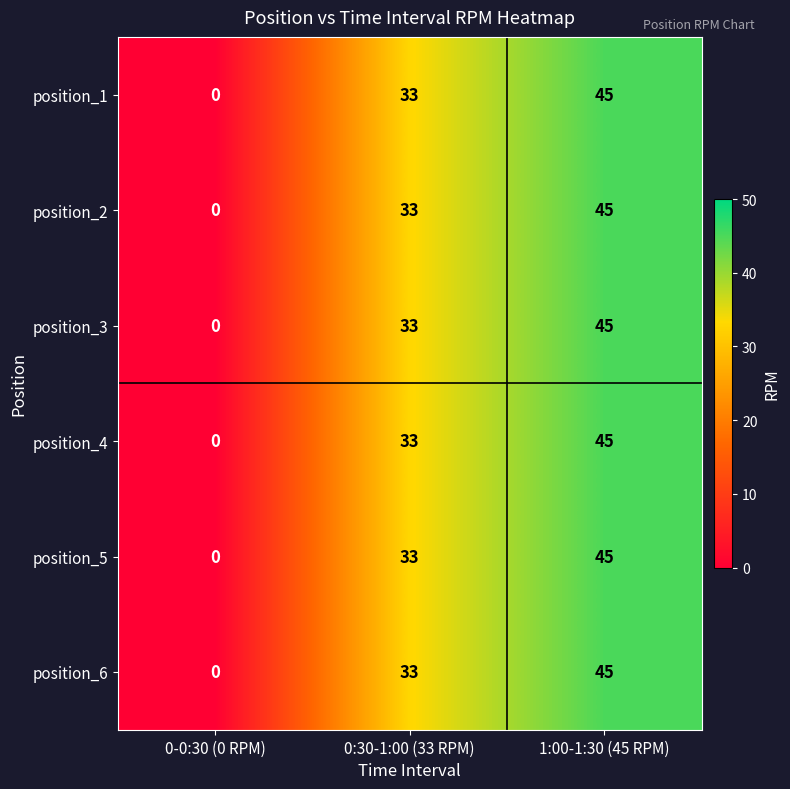

Count the number of data series in this chart.

6